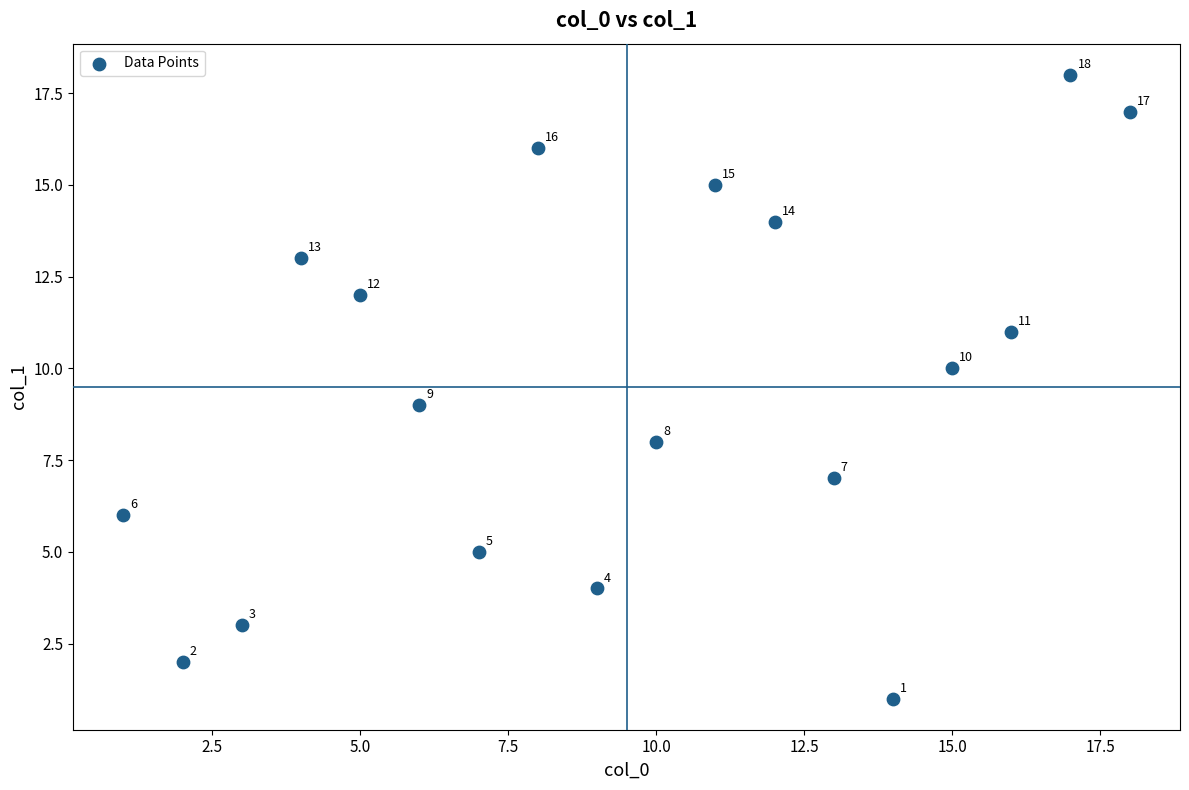

What Y value in the scatter plot is closest to 9?

9